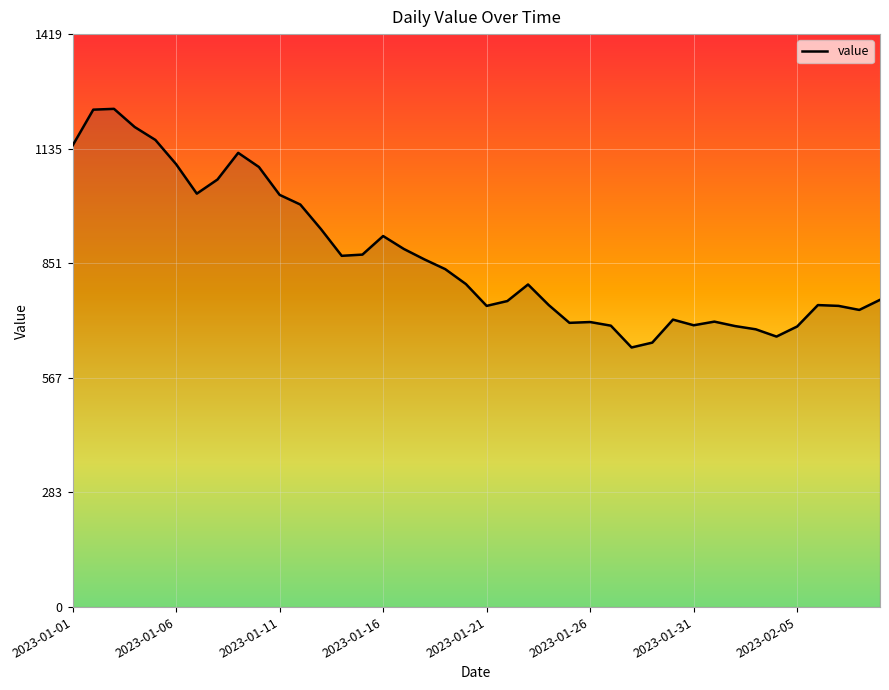

What is the maximum value shown in the chart?

1234